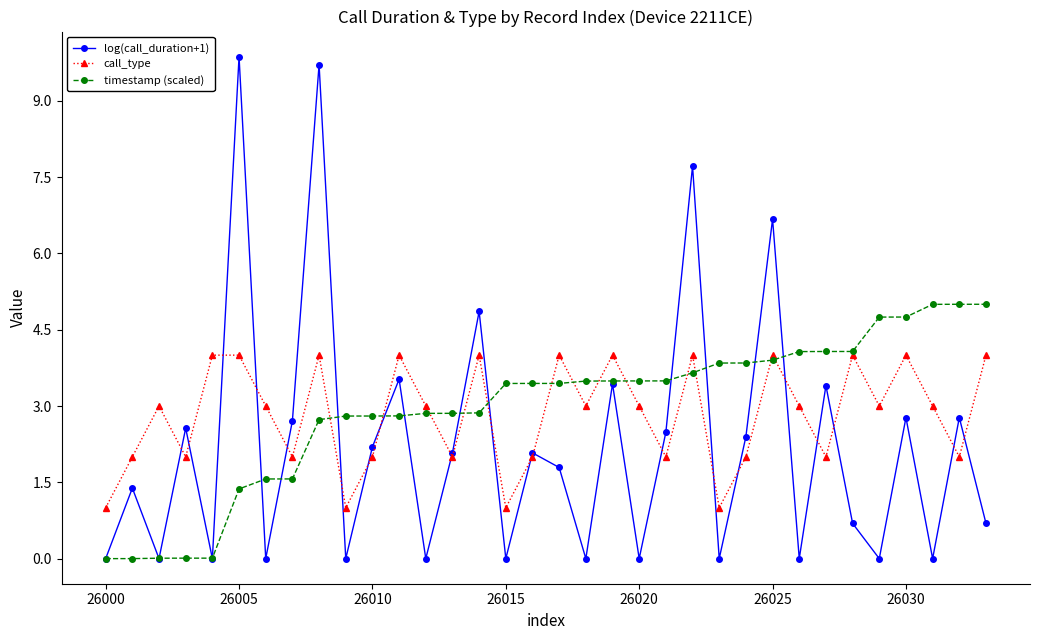

What are all the series names shown in the legend?

log(call_duration+1), call_type, timestamp (scaled)